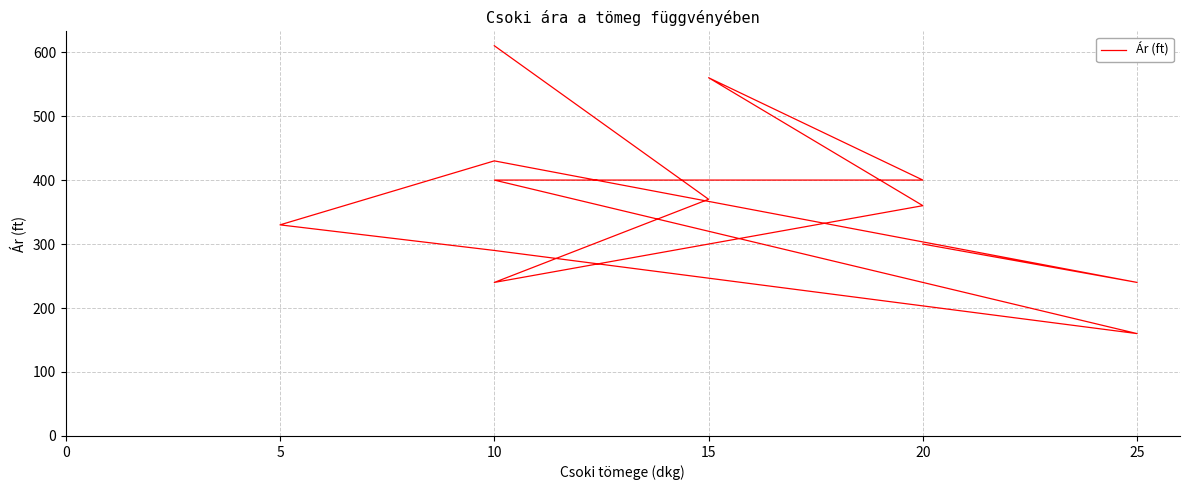

What is the change in value from 10 to 11?

+190